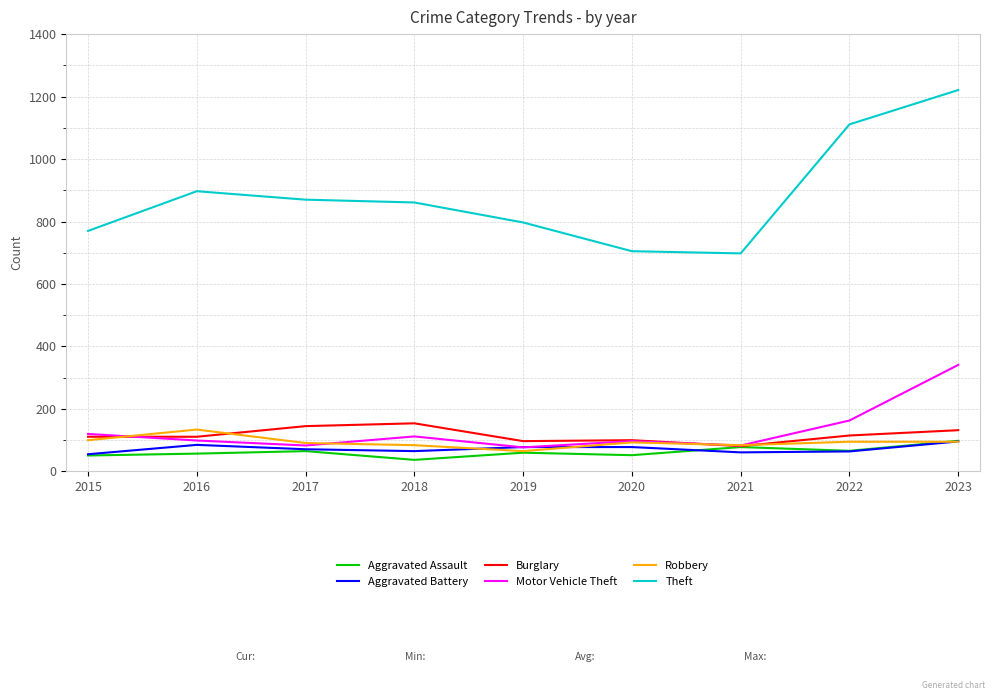

True or false: Aggravated Battery has a value of 78 at 2019.

True